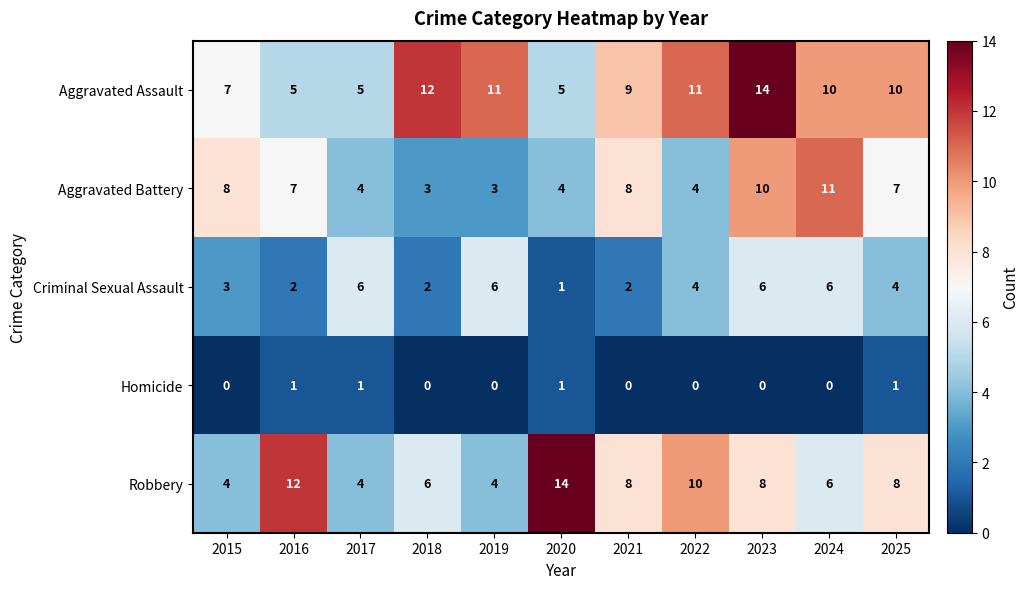

At 2023, list the series in order from smallest to largest.

Homicide, Criminal Sexual Assault, Robbery, Aggravated Battery, Aggravated Assault